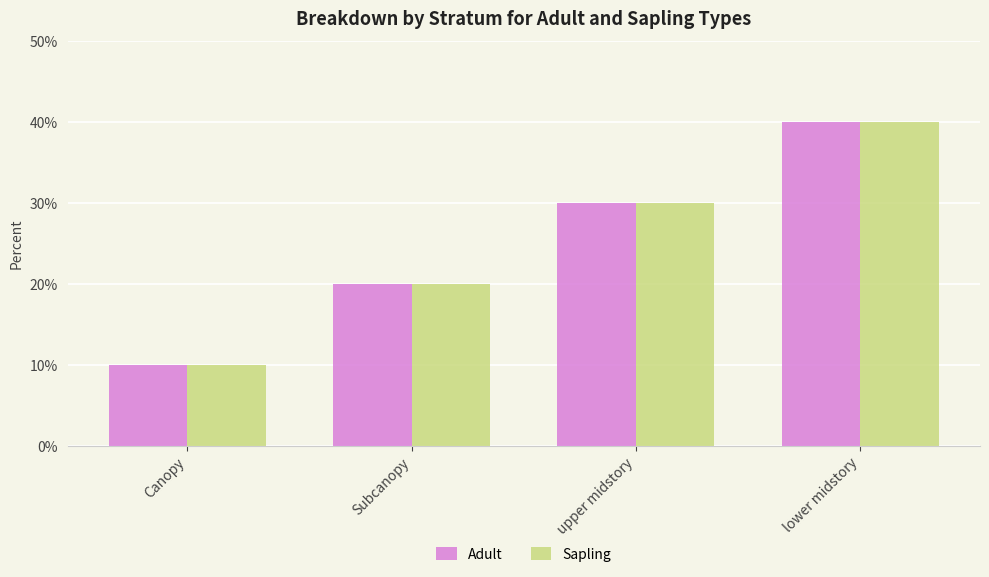

What position from the left is upper midstory?

3